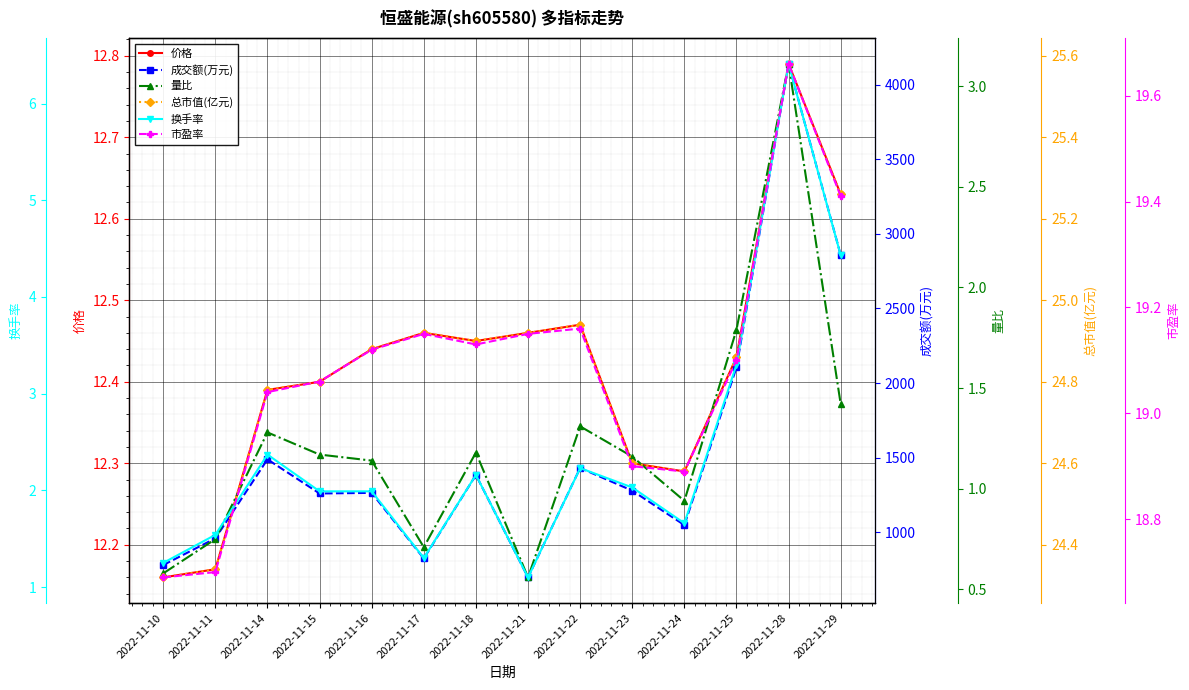

What is the greatest value displayed?

4141.0